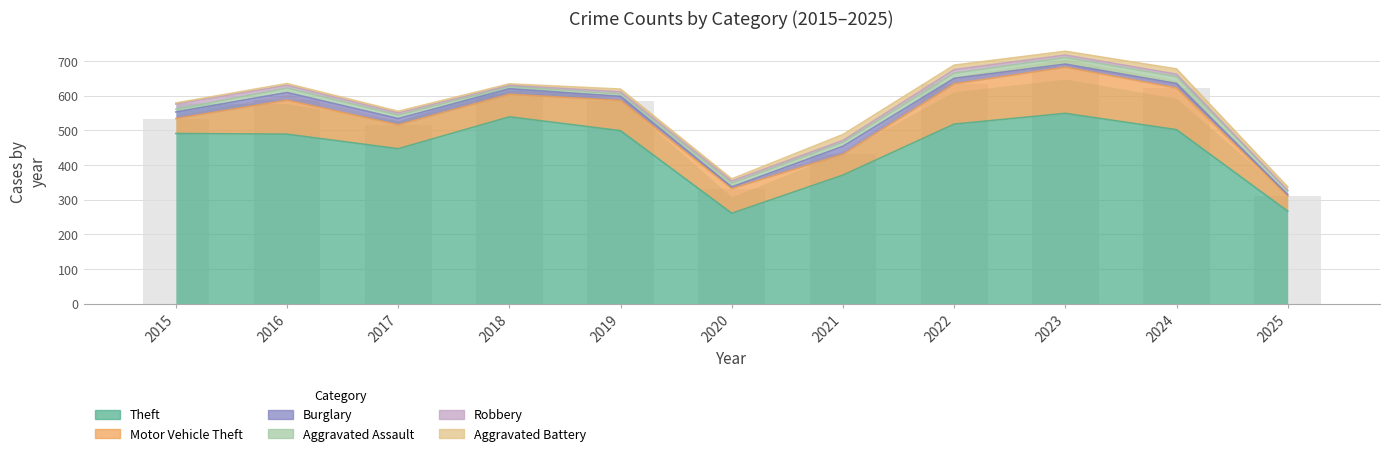

Reading left to right, extract all data points from this chart.

Theft: 2015=491	2016=489	2017=447	2018=539	2019=499	2020=261	2021=371	2022=518	2023=549	2024=502	2025=267
Motor Vehicle Theft: 2015=43	2016=98	2017=69	2018=65	2019=87	2020=71	2021=60	2022=116	2023=133	2024=120	2025=44
Burglary: 2015=19	2016=22	2017=18	2018=16	2019=12	2020=5	2021=23	2022=16	2023=9	2024=13	2025=4
Aggravated Assault: 2015=8	2016=13	2017=10	2018=7	2019=7	2020=11	2021=12	2022=15	2023=19	2024=20	2025=11
Robbery: 2015=15	2016=8	2017=6	2018=3	2019=6	2020=6	2021=5	2022=10	2023=7	2024=7	2025=1
Aggravated Battery: 2015=3	2016=5	2017=5	2018=4	2019=8	2020=6	2021=17	2022=13	2023=11	2024=15	2025=10